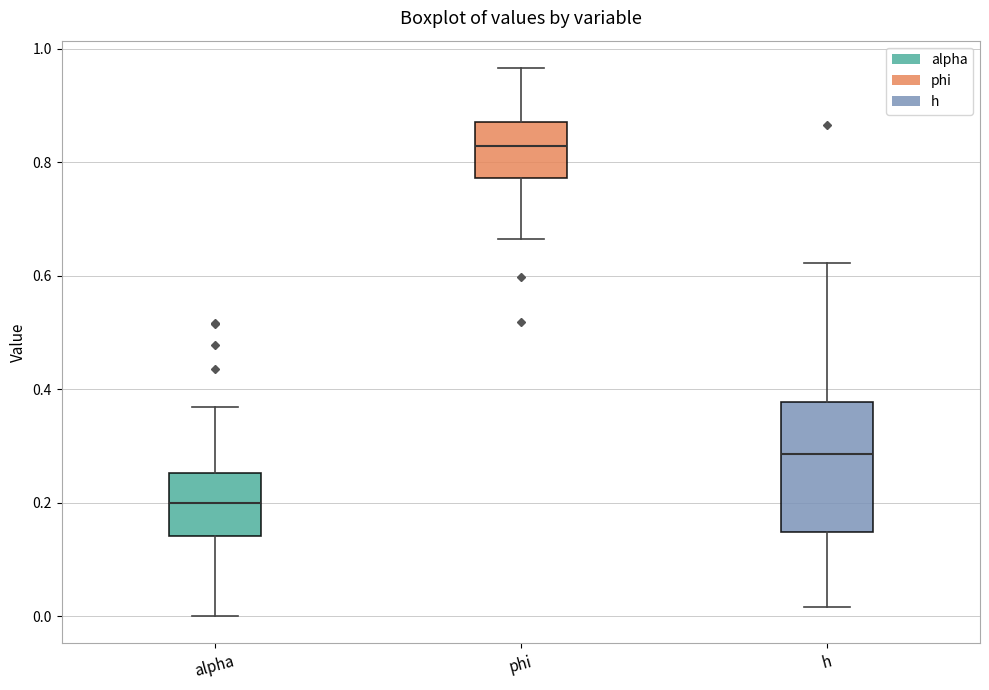

Reading left to right, transcribe this box plot: for each box, give where its median line is, the range the box spans, and where its two whiskers end, as read against the y-axis. The values are not printed on the chart, so give them approximately, as read against the axis.

alpha: median 0.20, box 0.14 to 0.26, whiskers 0.00 to 0.36
phi: median 0.82, box 0.78 to 0.88, whiskers 0.66 to 0.96
h: median 0.28, box 0.14 to 0.38, whiskers 0.02 to 0.62